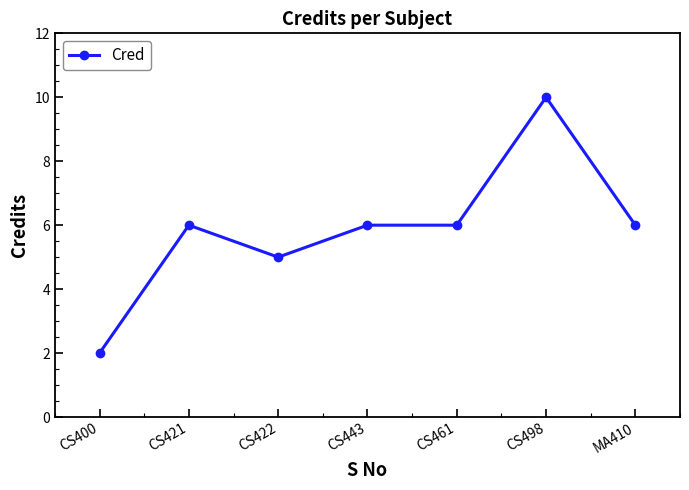

What position from the right is CS498?

2